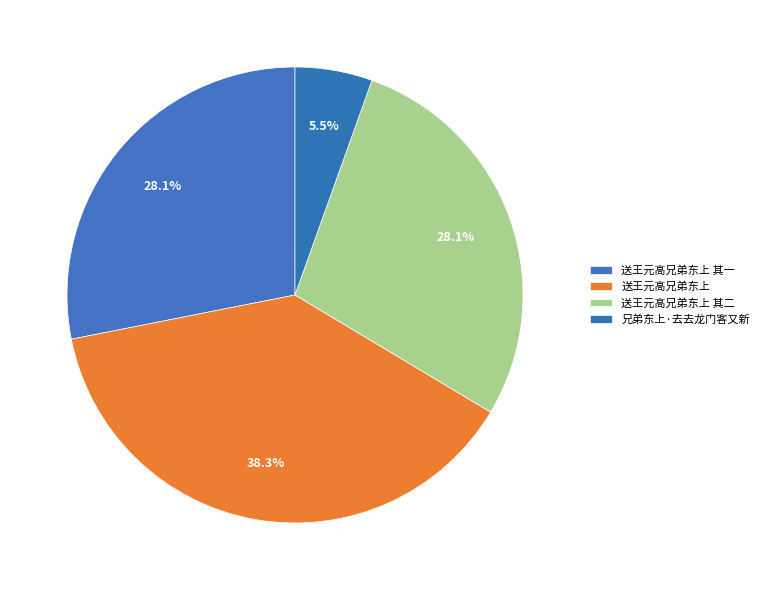

Does 送王元高兄弟东上 account for over 50% of the chart?

No